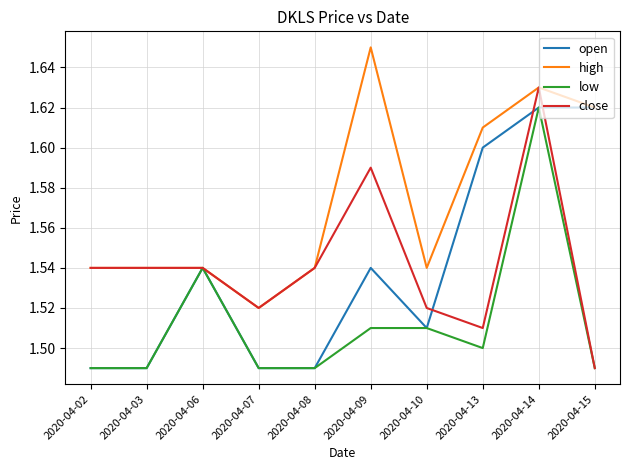

At which category is the sum across all series the highest?

2020-04-14